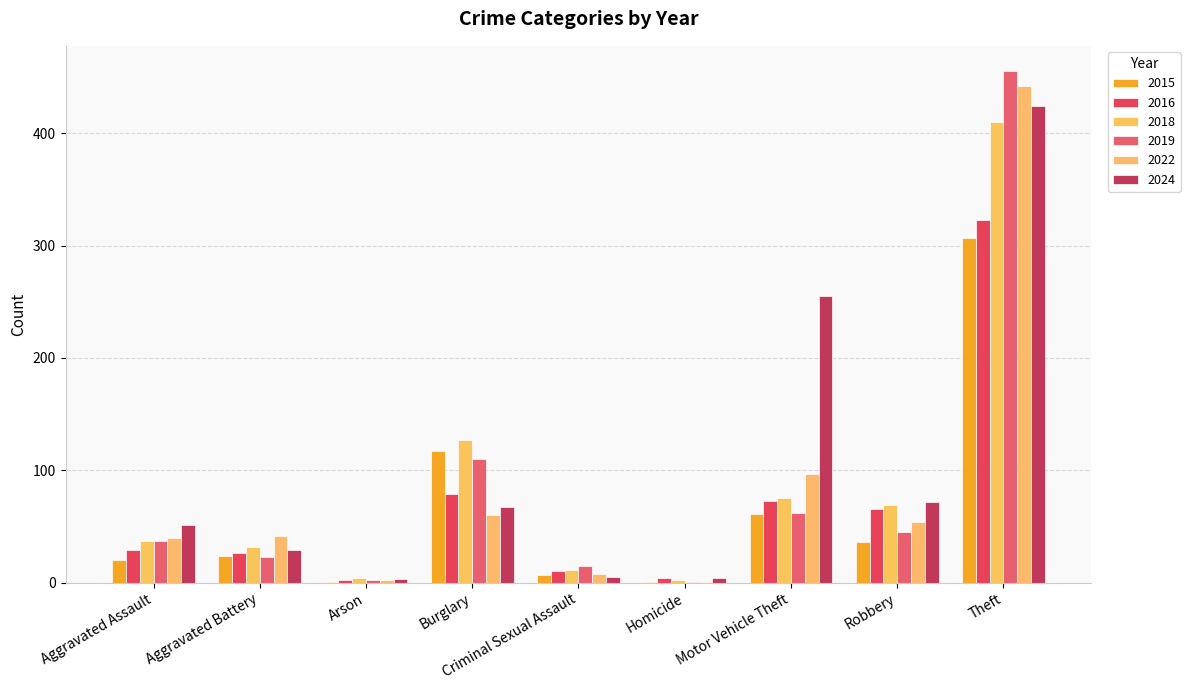

What position from the right is Arson?

7